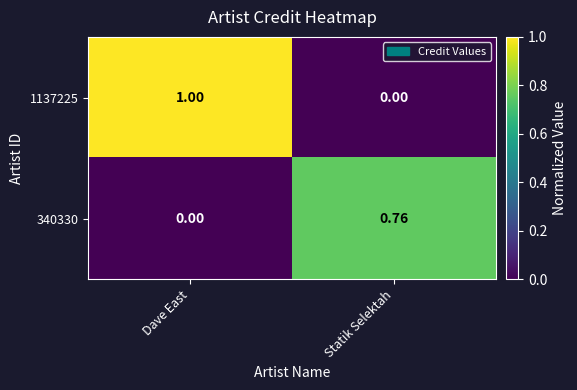

Which label corresponds to the largest value in the chart?

Dave East